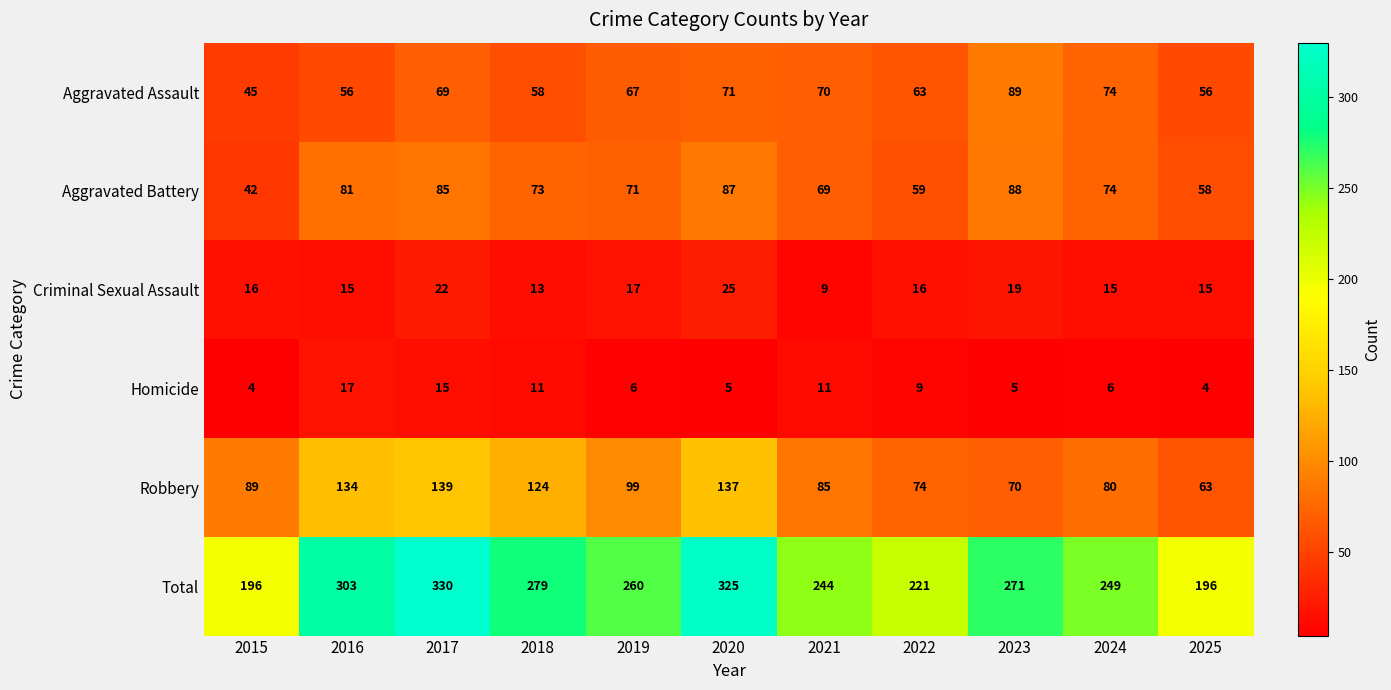

Which series has the largest total across all categories?

Total